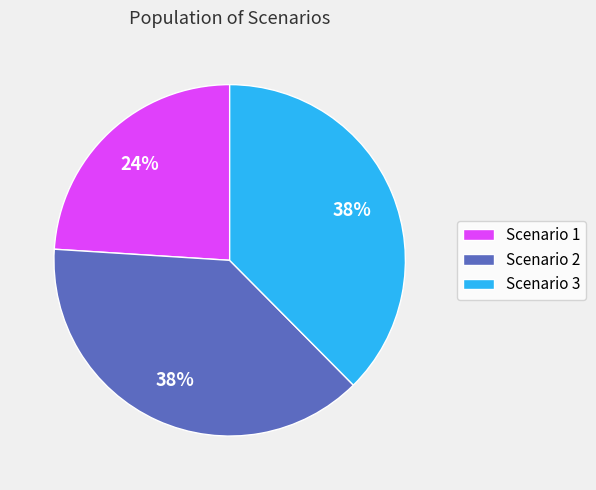

Do Scenario 2 and Scenario 3 together represent more than half of the pie?

Yes